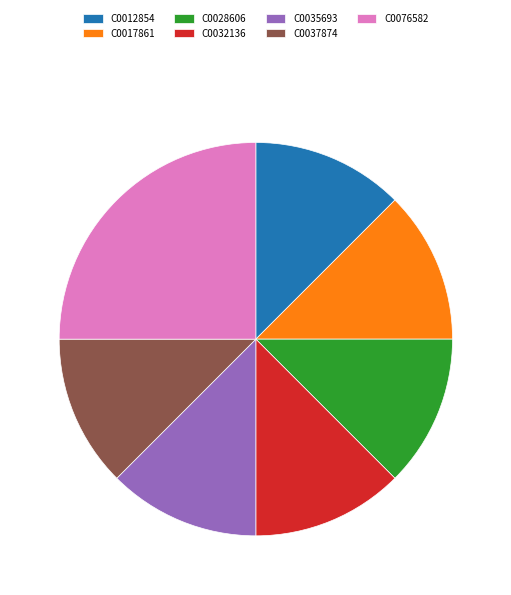

Is there a majority slice in this chart?

No